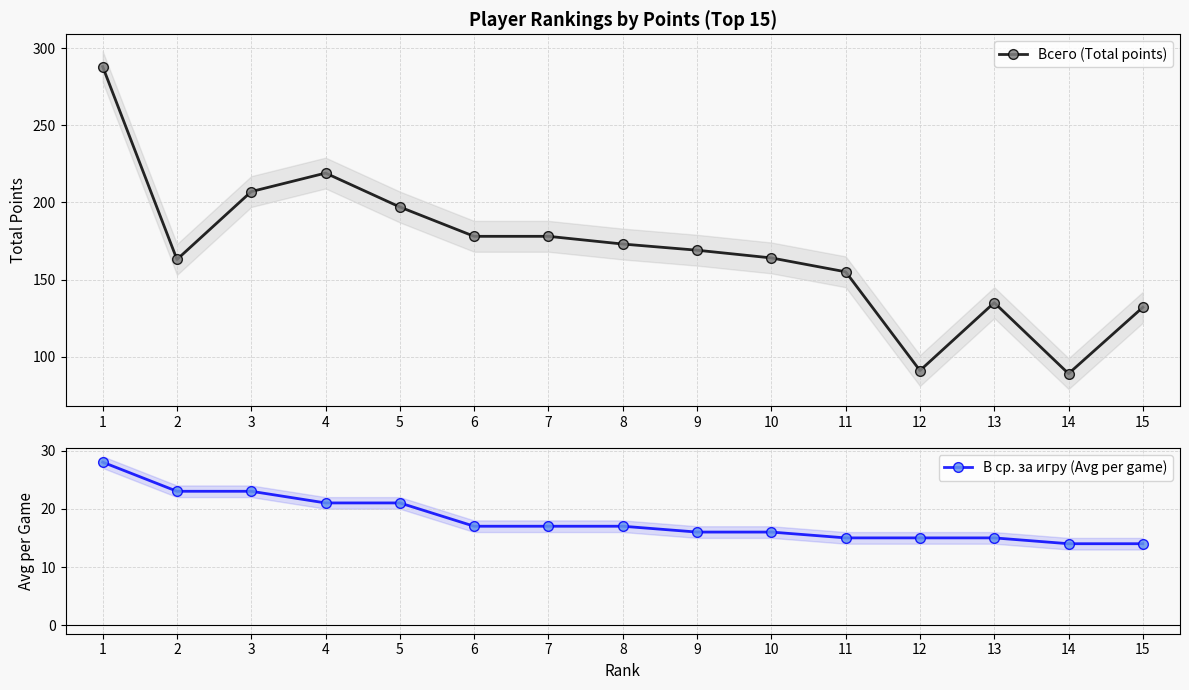

Reading left to right, extract all data points from this chart.

Всего (Total points): 1=288	2=163	3=207	4=219	5=197	6=178	7=178	8=173	9=169	10=164	11=155	12=91	13=135	14=89	15=132
В ср. за игру (Avg per game): 1=28	2=23	3=23	4=21	5=21	6=17	7=17	8=17	9=16	10=16	11=15	12=15	13=15	14=14	15=14